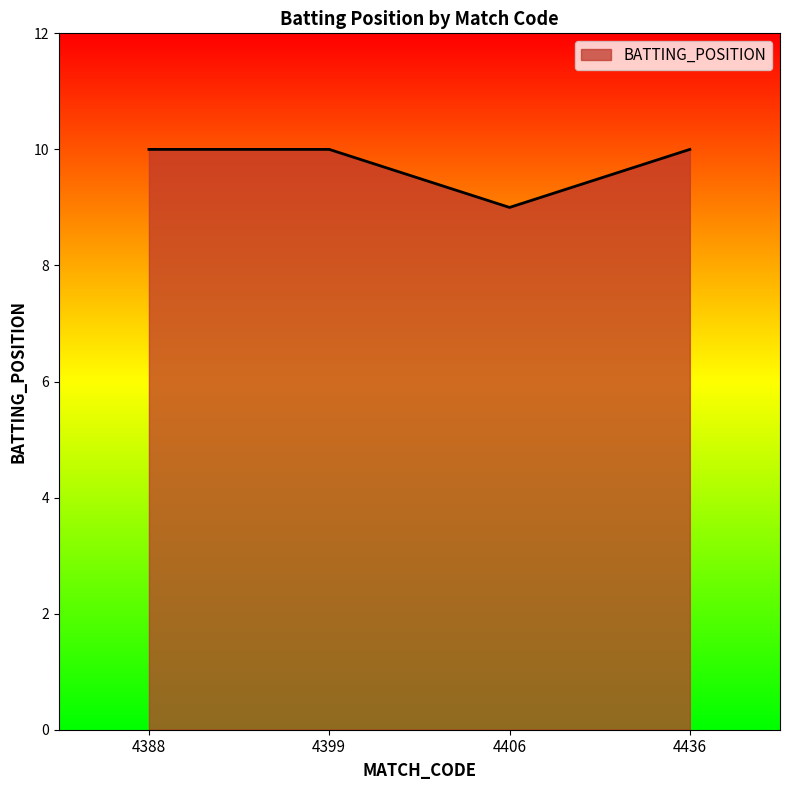

Reading right to left, transcribe all the data shown in this chart.

4436=10	4406=9	4399=10	4388=10